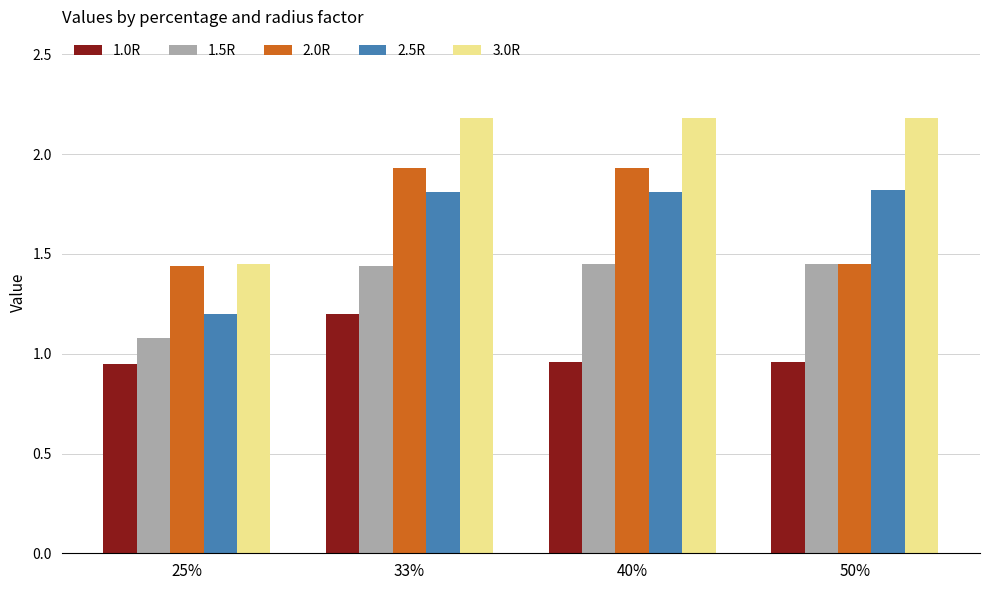

True or false: 3.0R has a value of 0.7 at 50%.

False